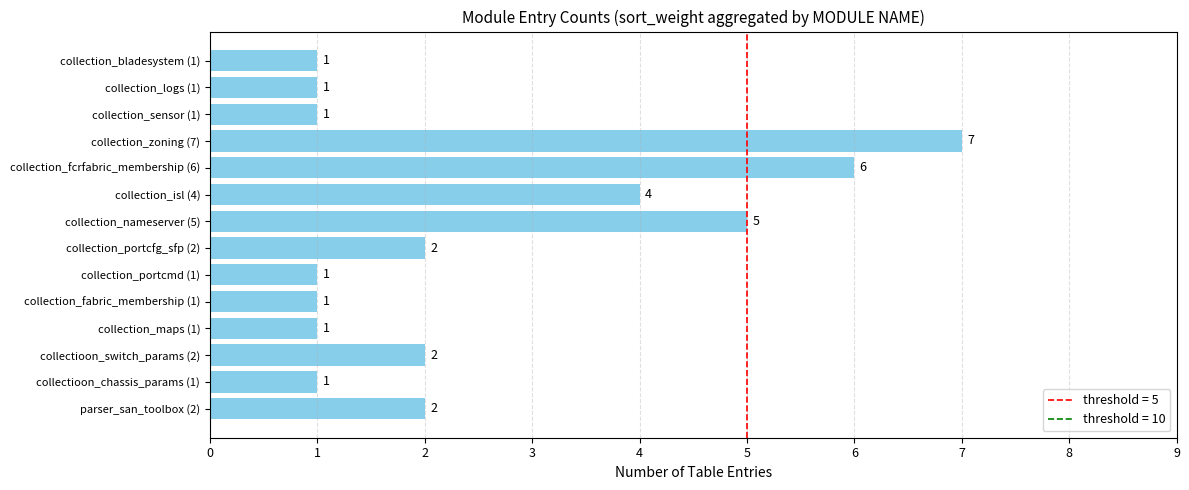

How many values are between 1 and 4?

11